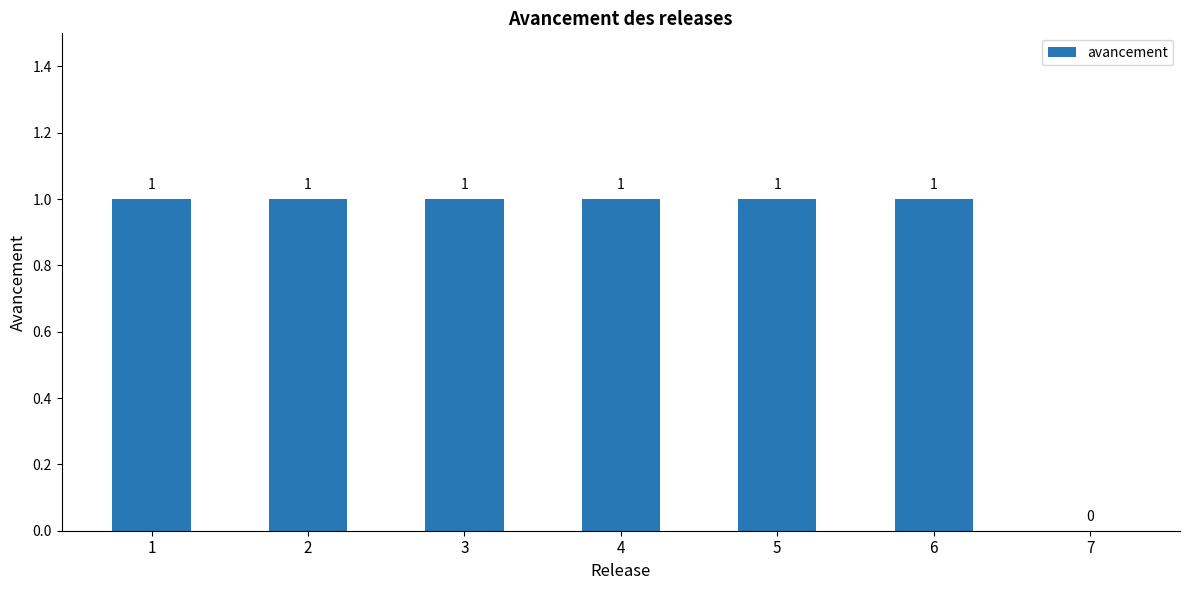

How many distinct data groups are displayed?

1